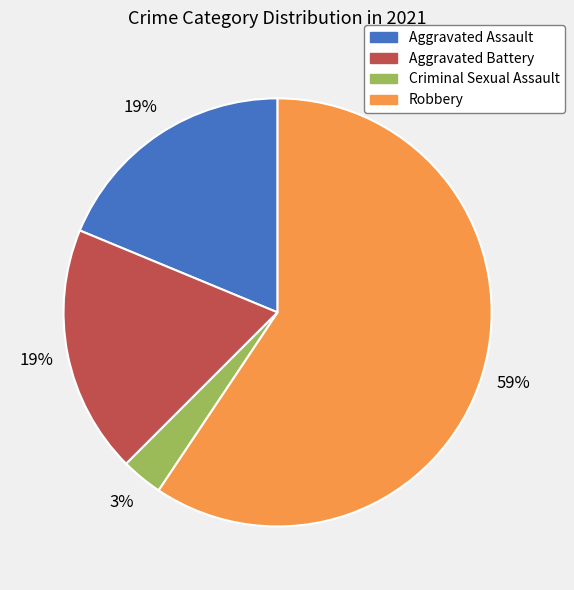

Is the sum of Aggravated Battery and Criminal Sexual Assault greater than half?

No